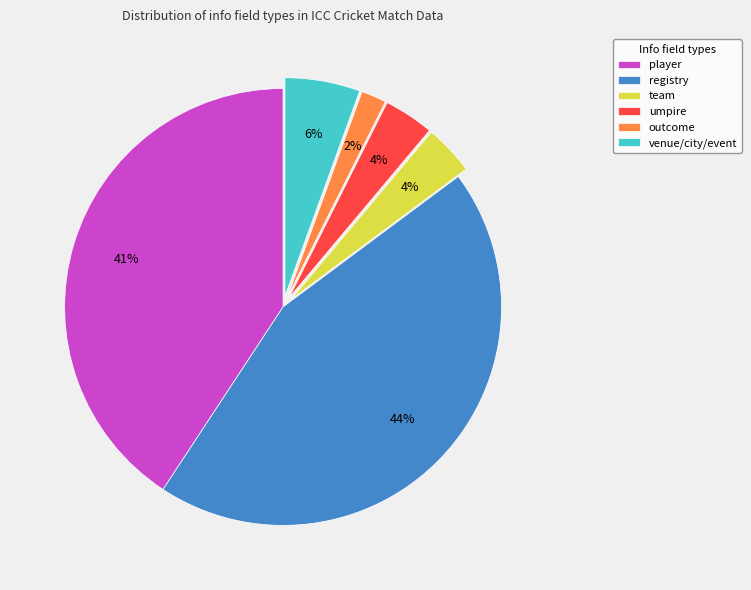

Is the sum of venue/city/event and team greater than half?

No